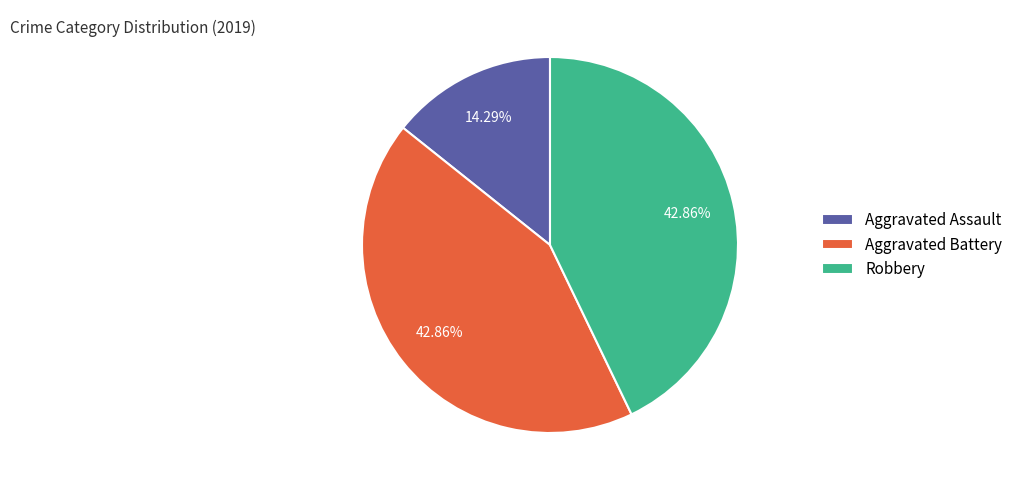

What percentage do Aggravated Assault and Robbery together represent?

57.1%